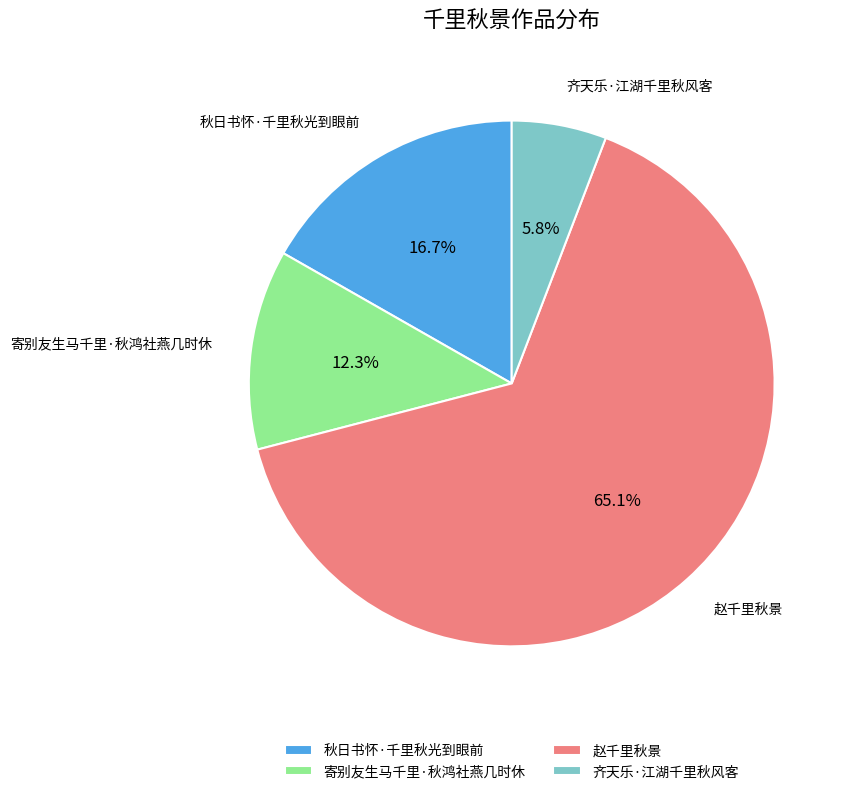

What is the largest slice in the pie chart?

赵千里秋景